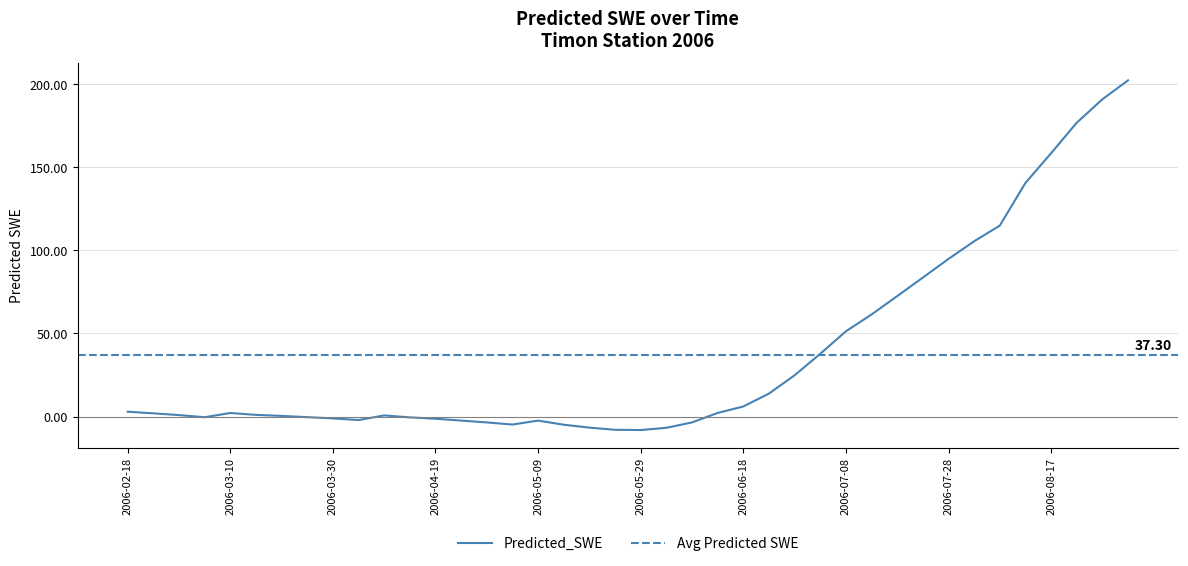

How many lines are shown in the chart?

1